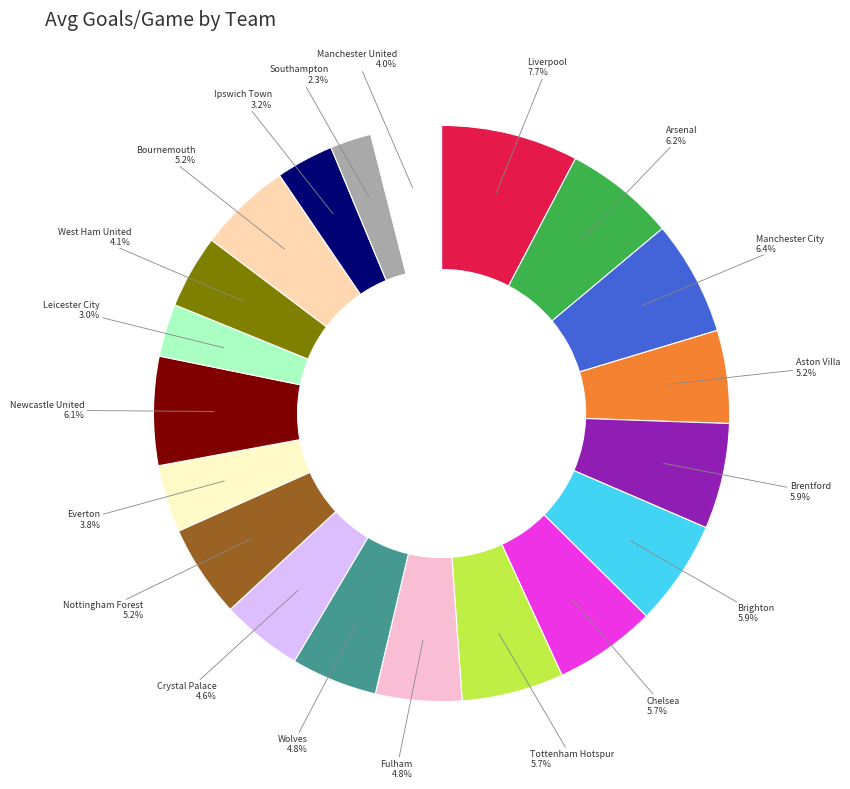

What percentage is the Fulham slice, to the nearest percent?

5%